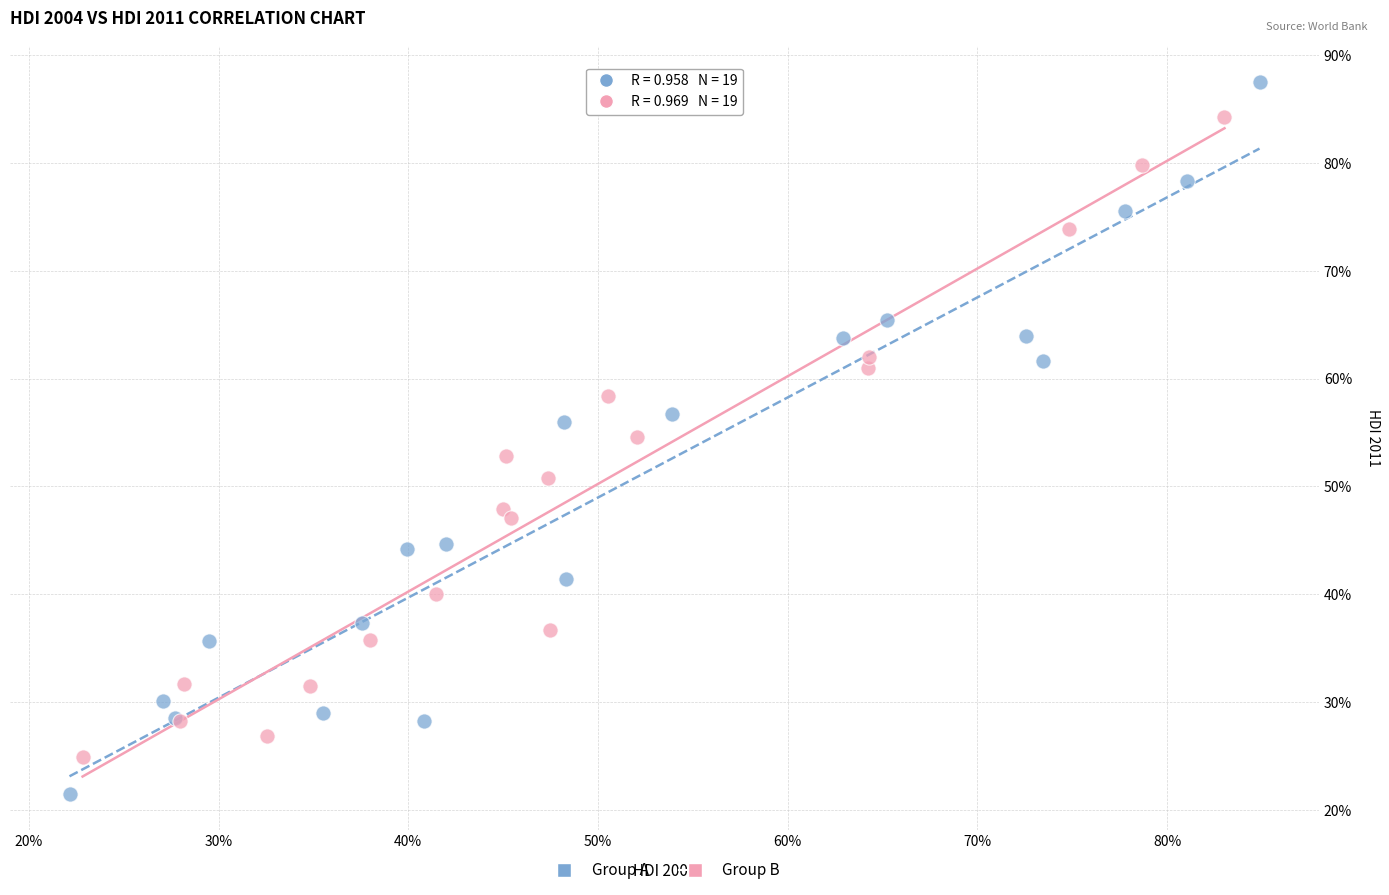

What are all the series names shown in the legend?

Group A, Group B